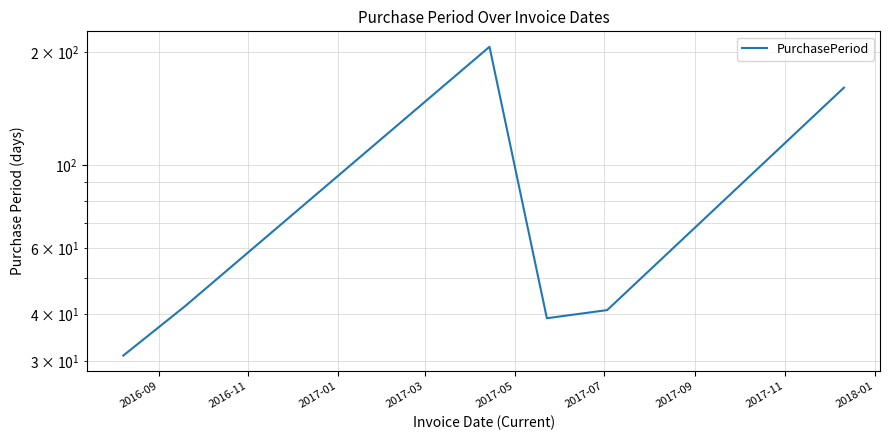

What is the smallest value displayed?

31